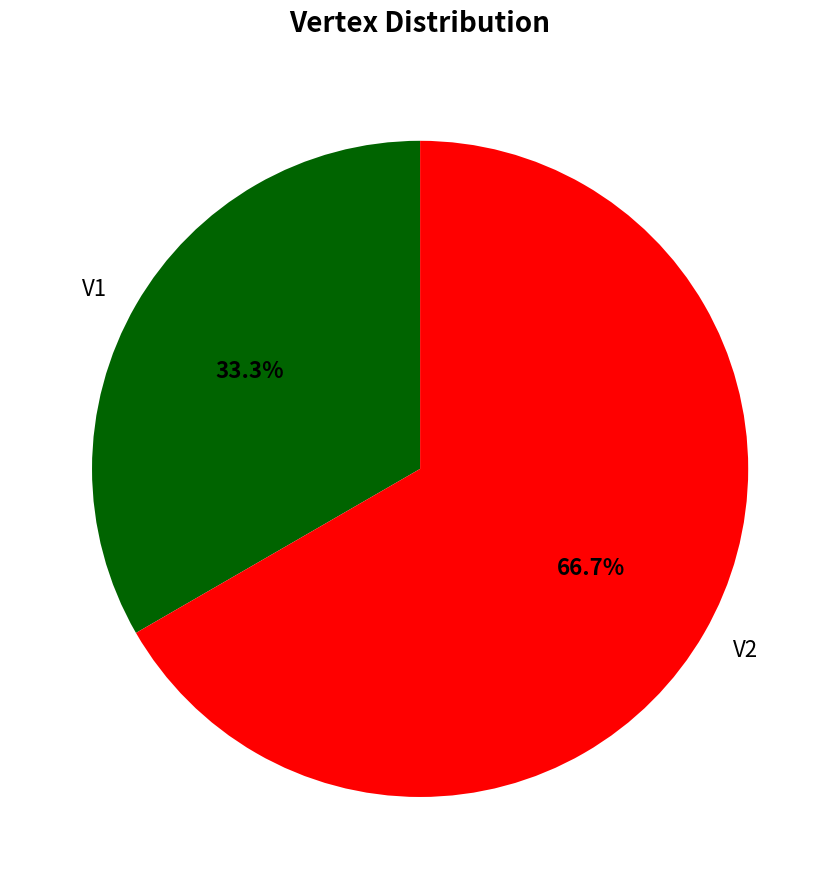

Is V2 the majority of the pie?

Yes